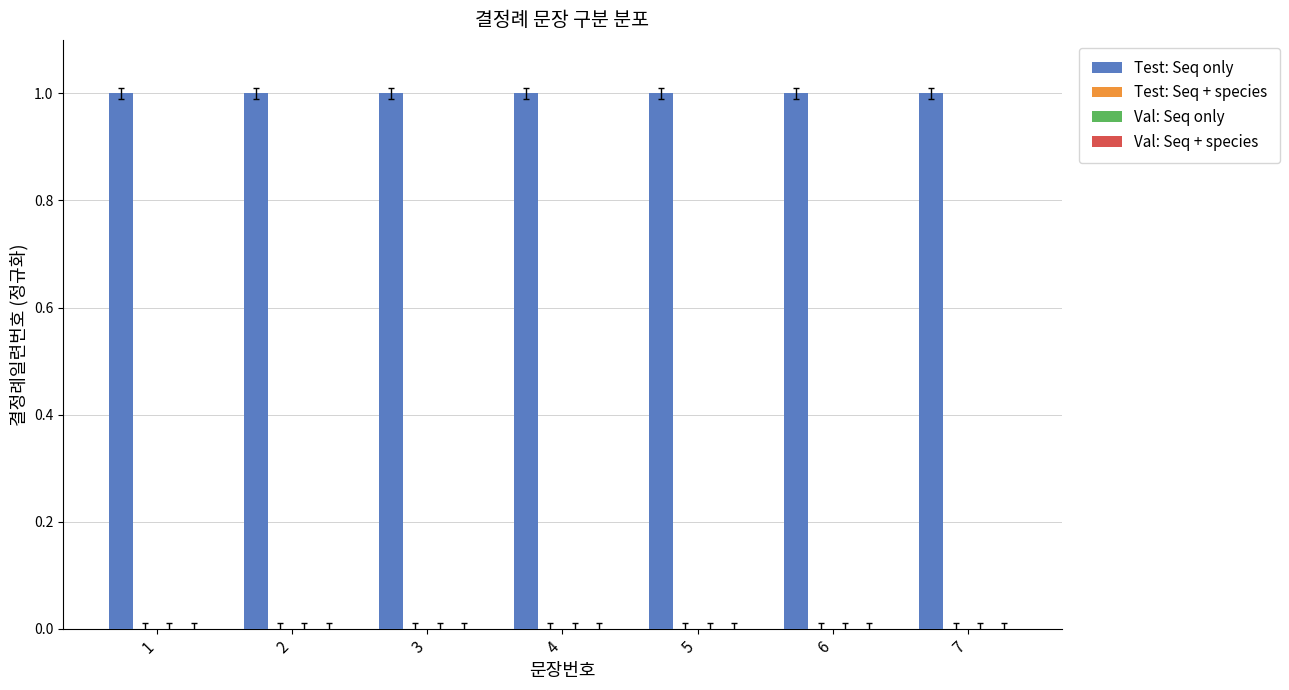

Which series has the largest total across all categories?

Test: Seq only